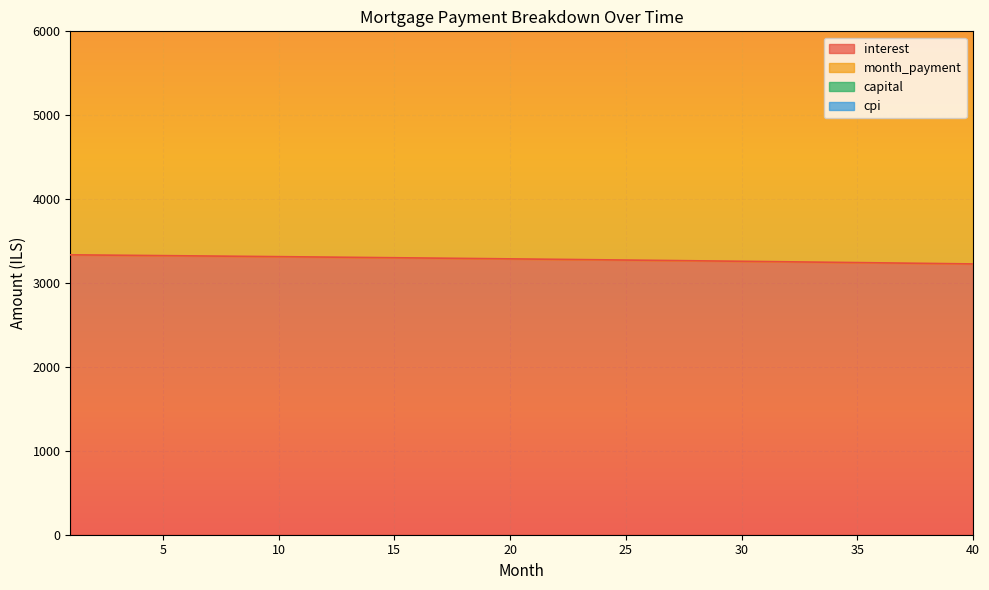

Which series has the widest spread of values?

month_payment